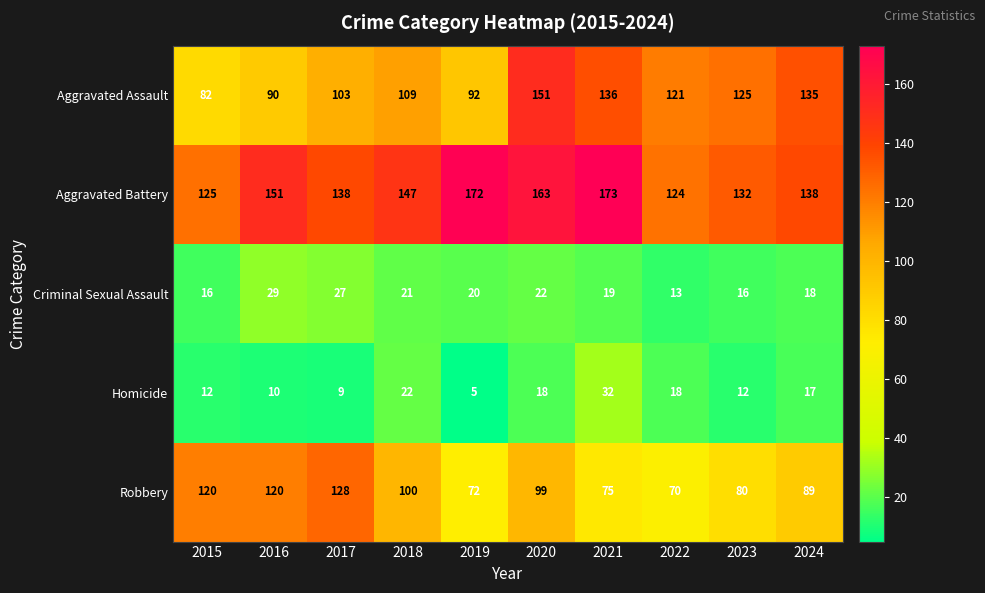

What is the difference between the second highest and second lowest values in the Homicide series?

13